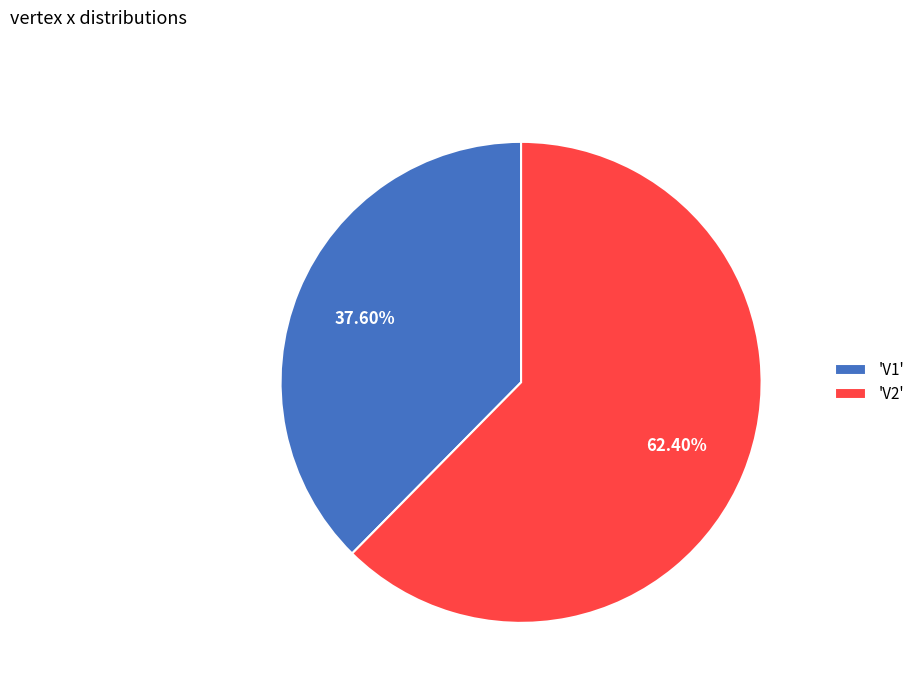

Combined, do 'V2' and 'V1' account for over 50%?

Yes